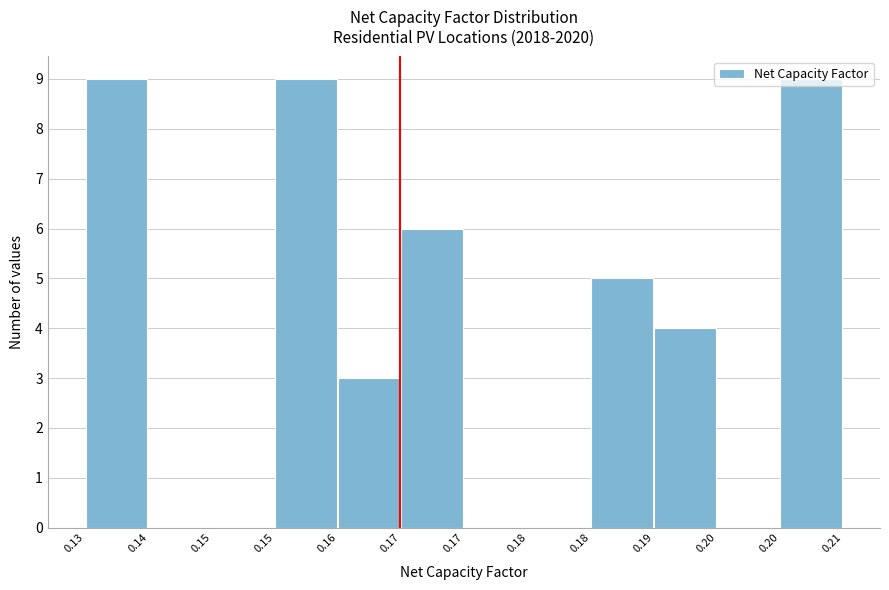

How many categories are shown in the chart?

12